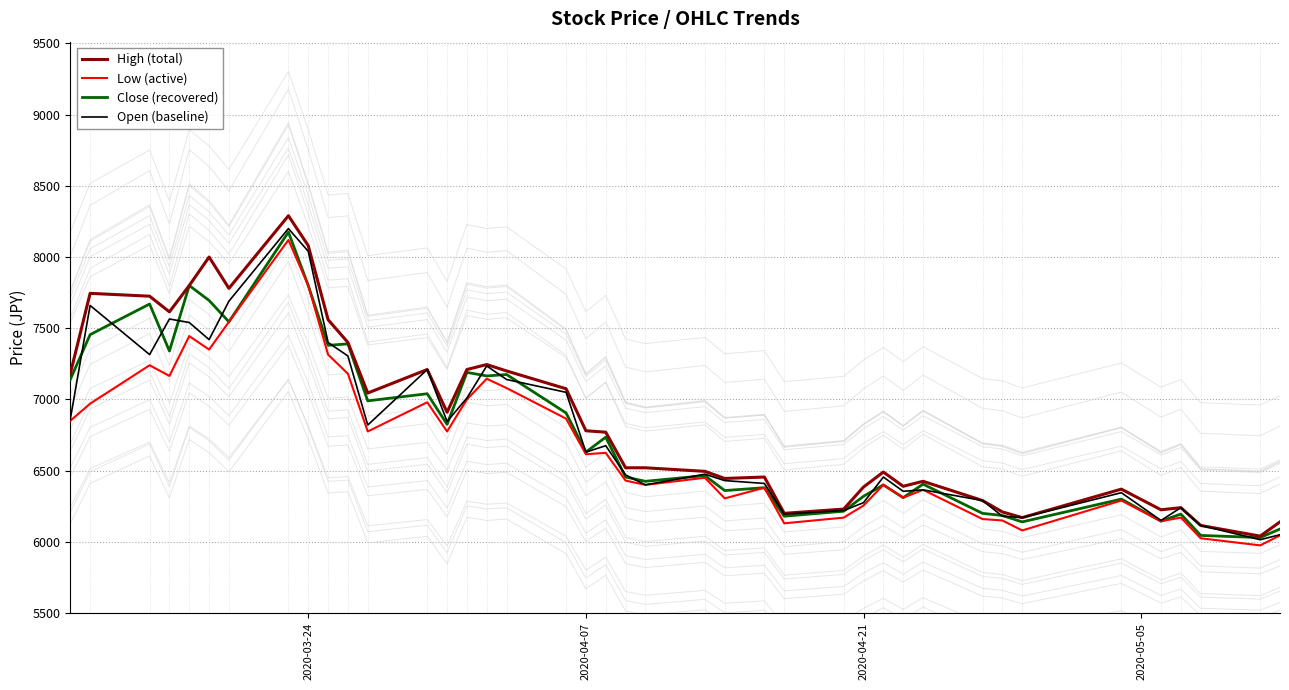

In Open (baseline), how many points are higher than both neighbors (excluding endpoints)?

11